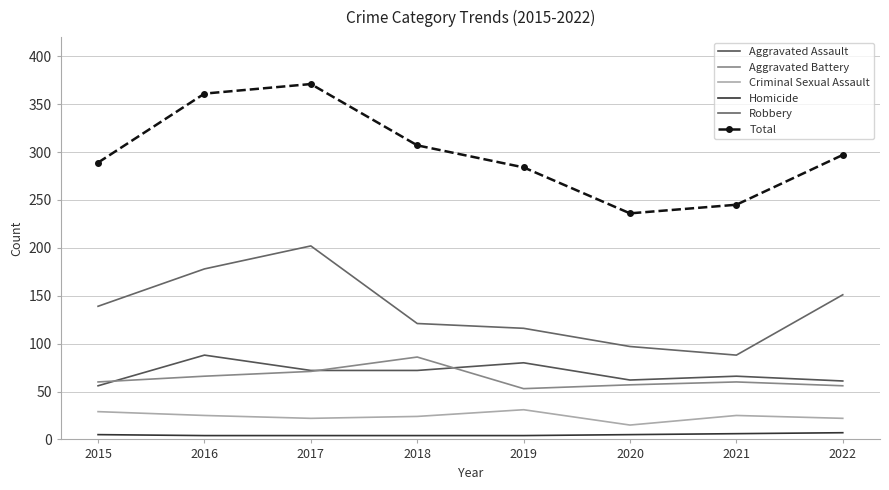

Which series has the largest total across all categories?

Total